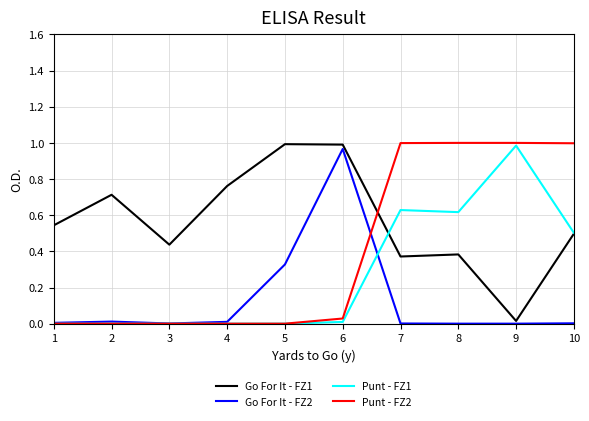

The Punt - FZ1 series shows 0.0 at 3. True or false?

True